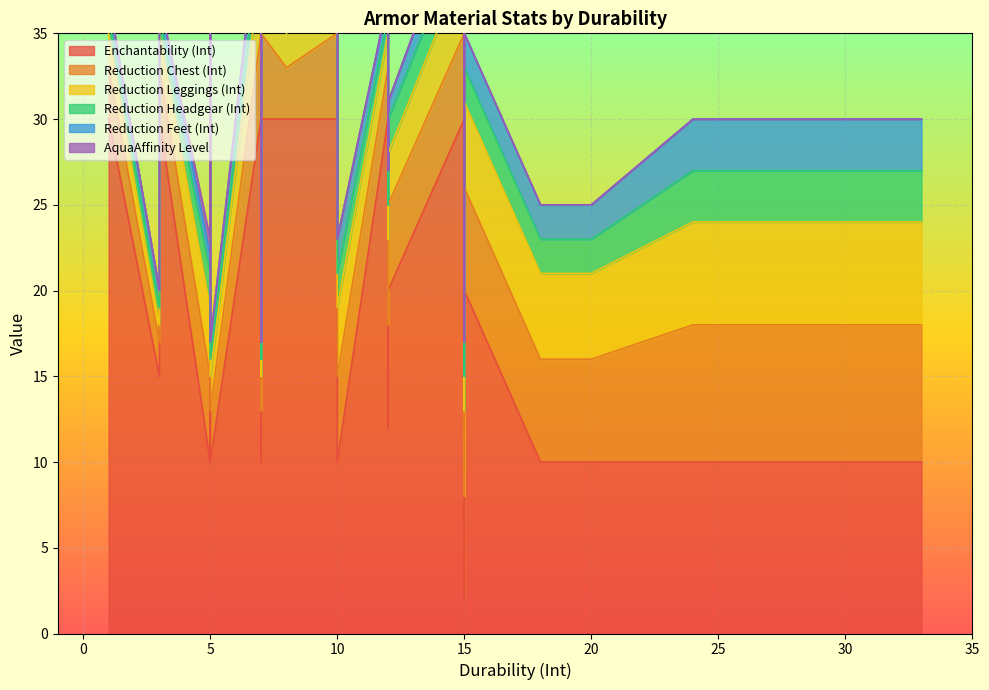

At how many categories does at least one series exceed 10?

21